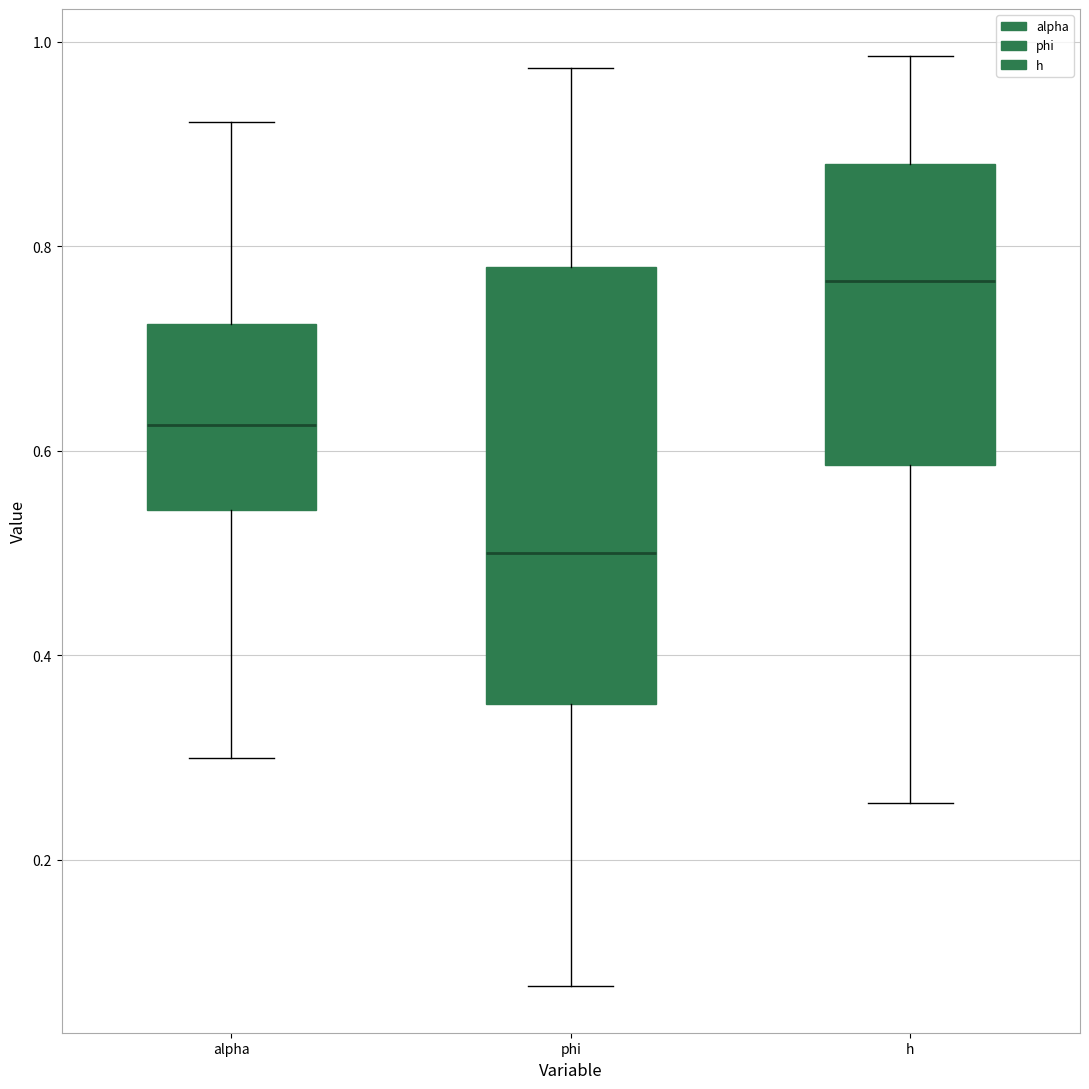

Reading left to right, transcribe this box plot: for each box, give where its median line is, the range the box spans, and where its two whiskers end, as read against the y-axis. The values are not printed on the chart, so give them approximately, as read against the axis.

alpha: median 0.62, box 0.54 to 0.72, whiskers 0.30 to 0.92
phi: median 0.50, box 0.36 to 0.78, whiskers 0.08 to 0.98
h: median 0.76, box 0.58 to 0.88, whiskers 0.26 to 0.98